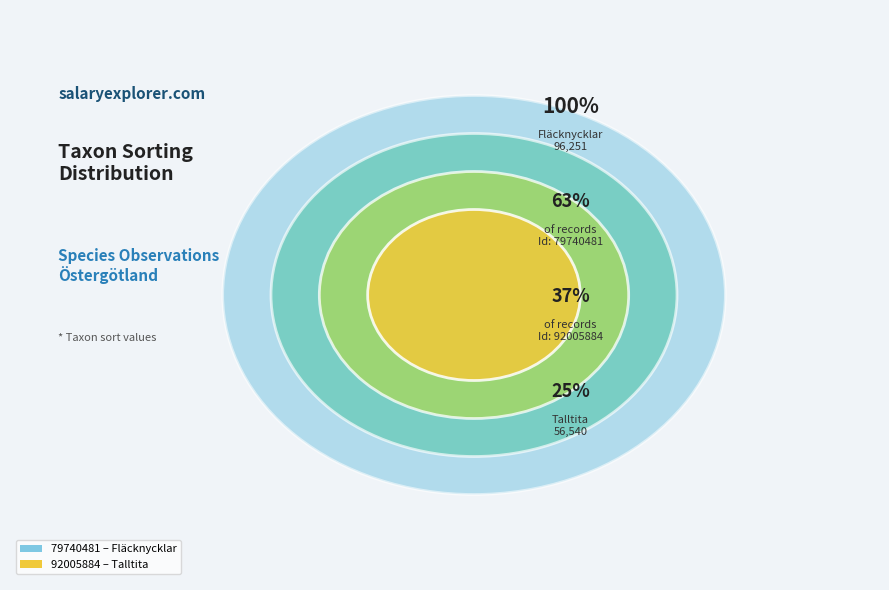

Which has a higher value, 92005884 or 79740481?

79740481